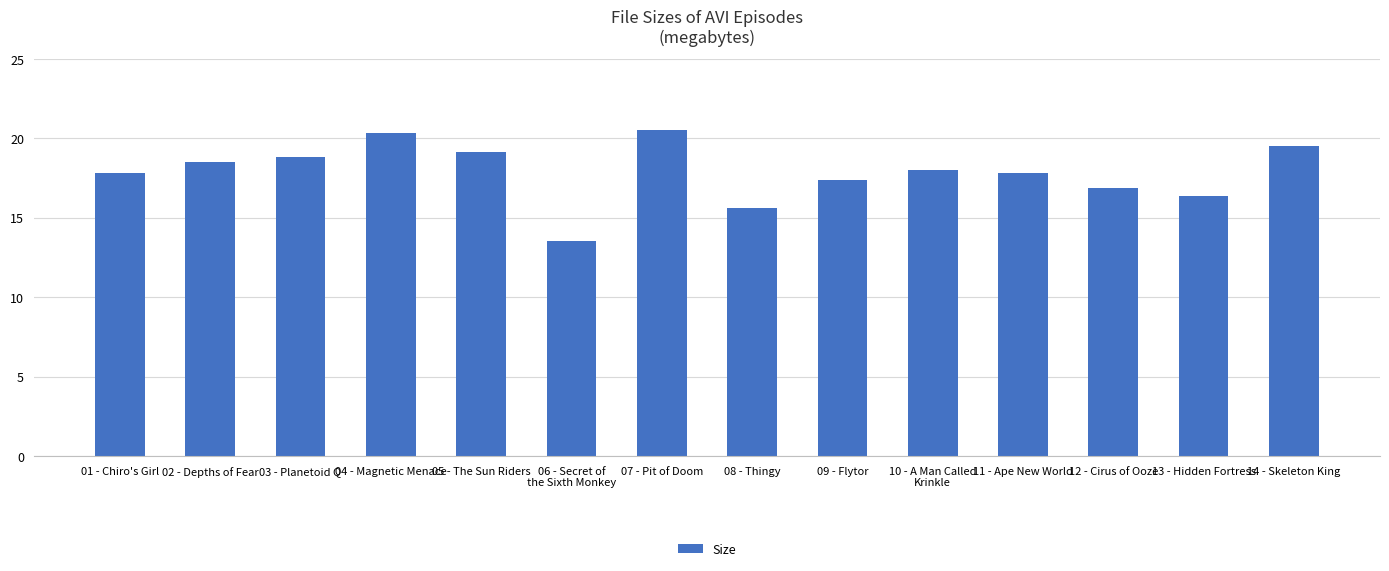

Reading left to right, what are all the values shown in this chart?

01 - Chiro's Girl=17.8	02 - Depths of Fear=18.5	03 - Planetoid Q=18.8	04 - Magnetic Menace=20.3	05 - The Sun Riders=19.1	06 - Secret of
the Sixth Monkey=13.5	07 - Pit of Doom=20.5	08 - Thingy=15.6	09 - Flytor=17.4	10 - A Man Called
Krinkle=18.0	11 - Ape New World=17.8	12 - Cirus of Ooze=16.9	13 - Hidden Fortress=16.4	14 - Skeleton King=19.5